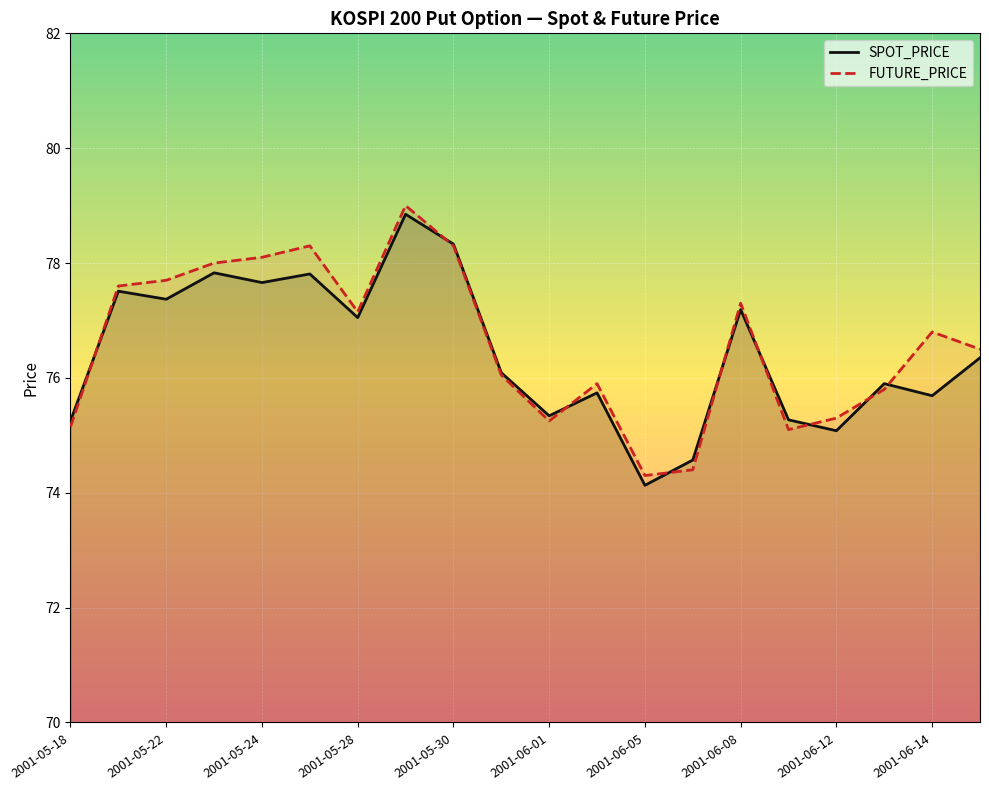

How many lines are shown in the chart?

2